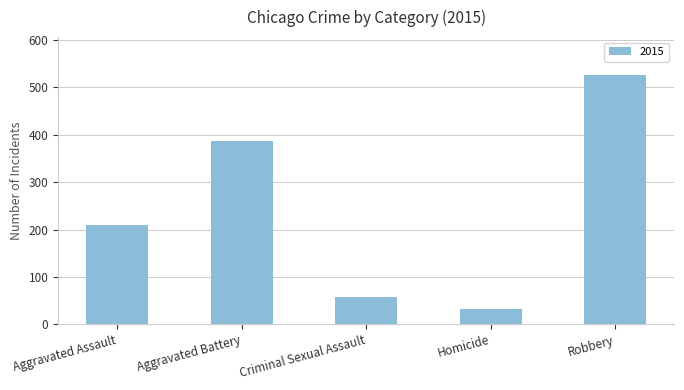

At which label is the value closest to 279?

Aggravated Assault